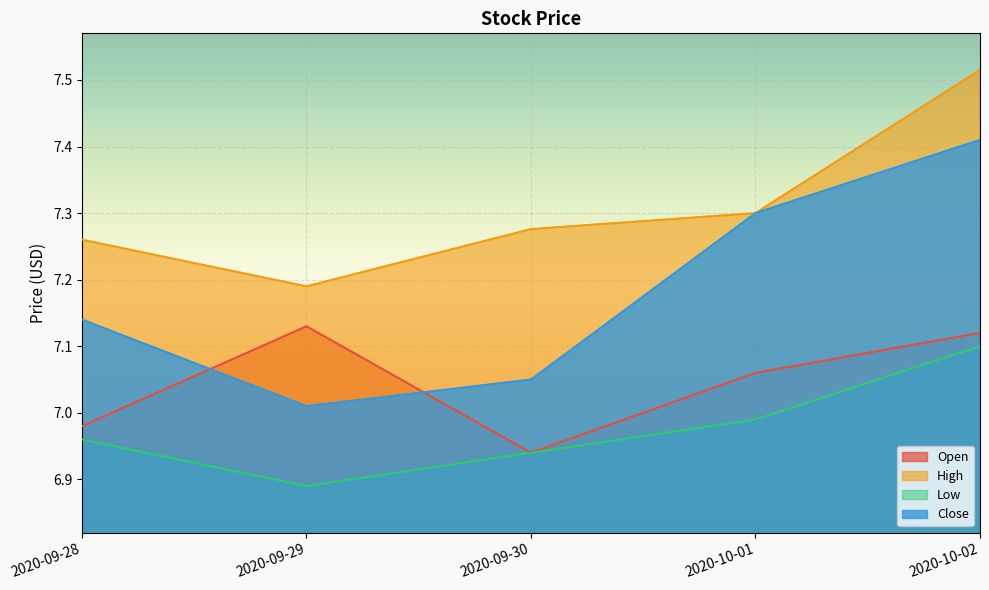

After their last crossing, which series has the higher values: Open or Close?

Close